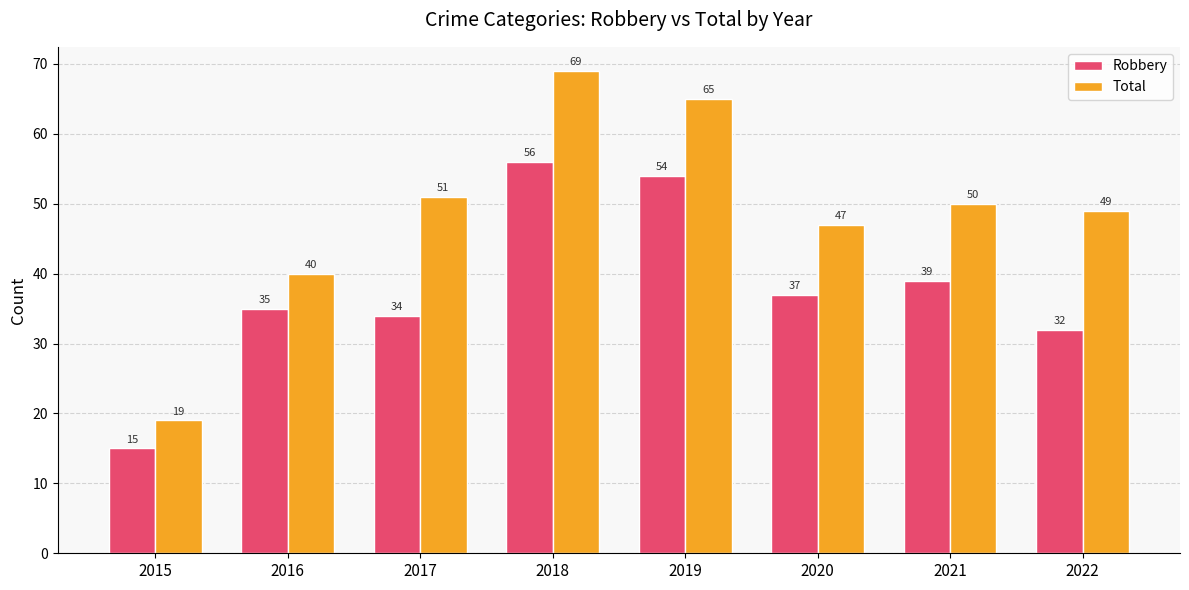

What are all the series names shown in the legend?

Robbery, Total